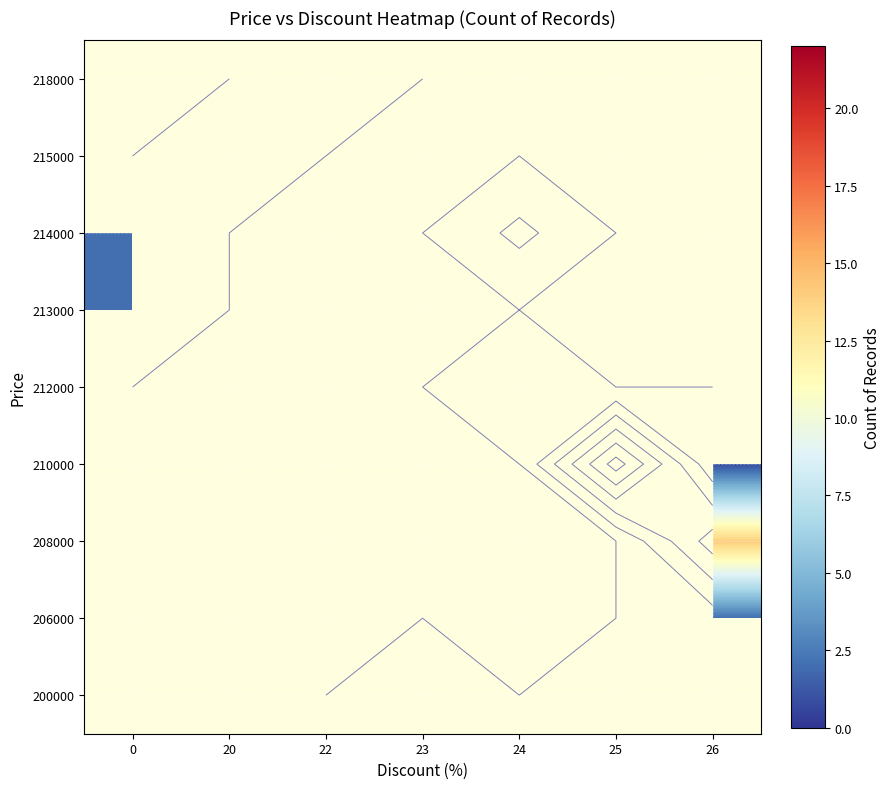

The 218000 series shows 1.5 at 22. True or false?

False